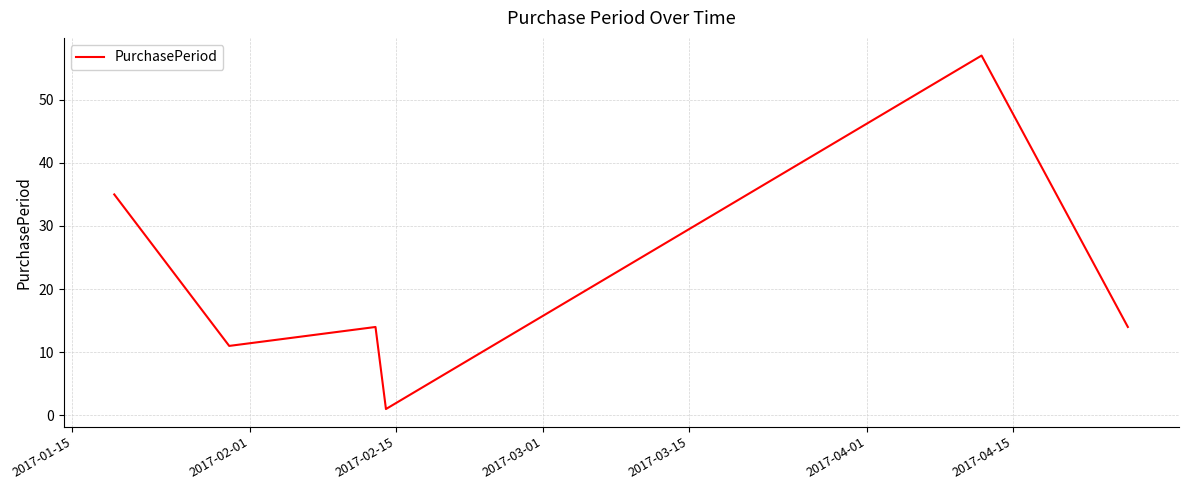

What is the greatest value displayed?

57